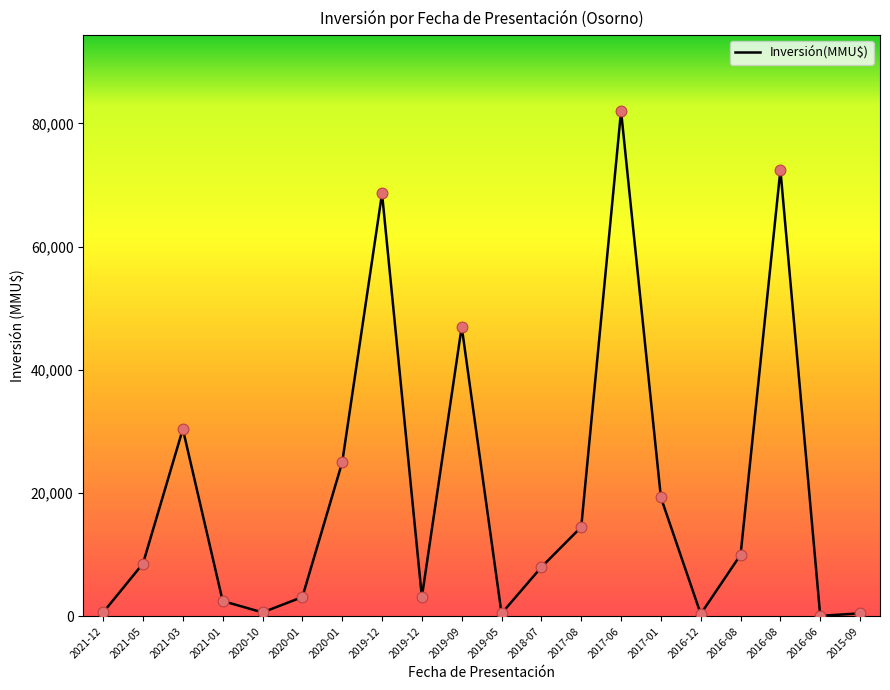

What is the change in value from 2018-07 to 2017-01?

+11299